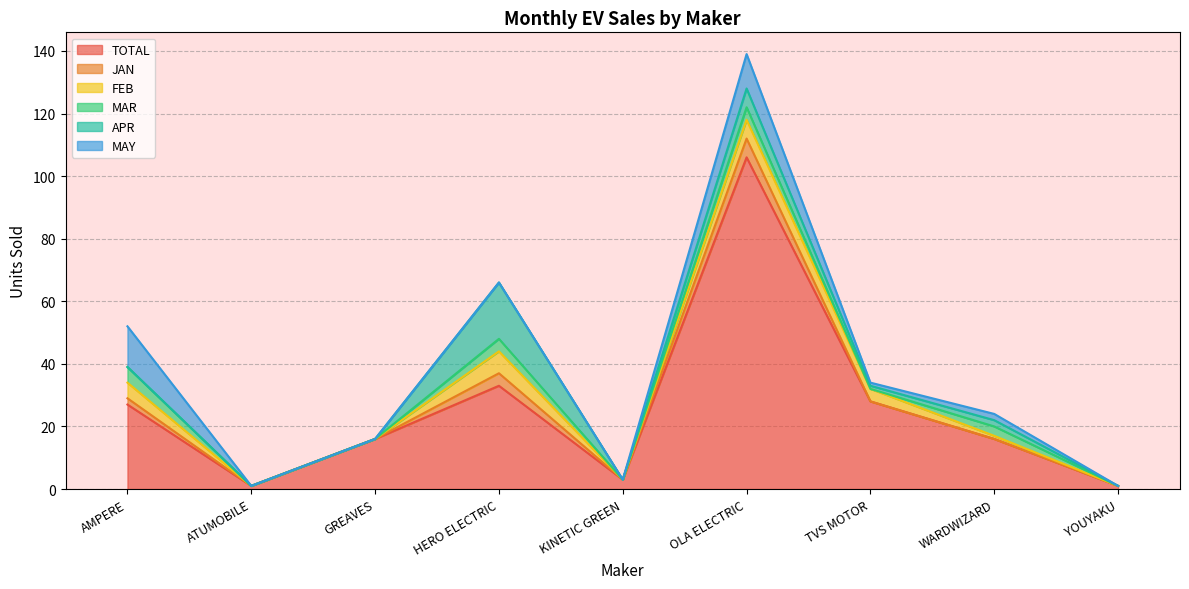

Reading right to left, extract all data points from this chart.

TOTAL: YOUYAKU=1	WARDWIZARD=16	TVS MOTOR=28	OLA ELECTRIC=106	KINETIC GREEN=3	HERO ELECTRIC=33	GREAVES=16	ATUMOBILE=1	AMPERE=27
JAN: YOUYAKU=0	WARDWIZARD=0	TVS MOTOR=0	OLA ELECTRIC=6	KINETIC GREEN=0	HERO ELECTRIC=4	GREAVES=0	ATUMOBILE=0	AMPERE=2
FEB: YOUYAKU=0	WARDWIZARD=1	TVS MOTOR=4	OLA ELECTRIC=6	KINETIC GREEN=0	HERO ELECTRIC=7	GREAVES=0	ATUMOBILE=0	AMPERE=5
MAR: YOUYAKU=0	WARDWIZARD=3	TVS MOTOR=0	OLA ELECTRIC=4	KINETIC GREEN=0	HERO ELECTRIC=4	GREAVES=0	ATUMOBILE=0	AMPERE=5
APR: YOUYAKU=0	WARDWIZARD=2	TVS MOTOR=1	OLA ELECTRIC=6	KINETIC GREEN=0	HERO ELECTRIC=18	GREAVES=0	ATUMOBILE=0	AMPERE=0
MAY: YOUYAKU=0	WARDWIZARD=2	TVS MOTOR=1	OLA ELECTRIC=11	KINETIC GREEN=0	HERO ELECTRIC=0	GREAVES=0	ATUMOBILE=0	AMPERE=13